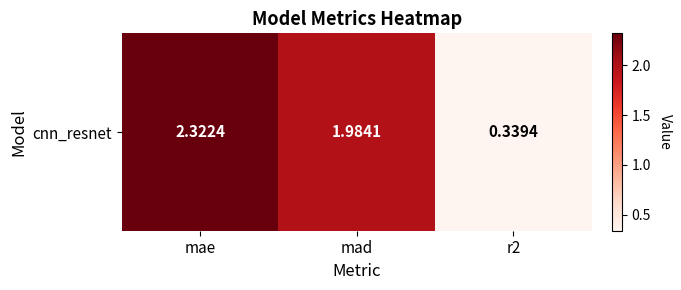

What is the ratio of the value at r2 to the value at mae?

0.1